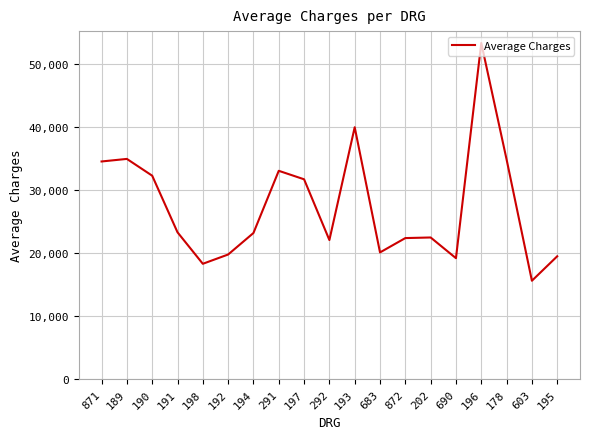

True or false: there are more than 1 points higher than both neighbors.

True